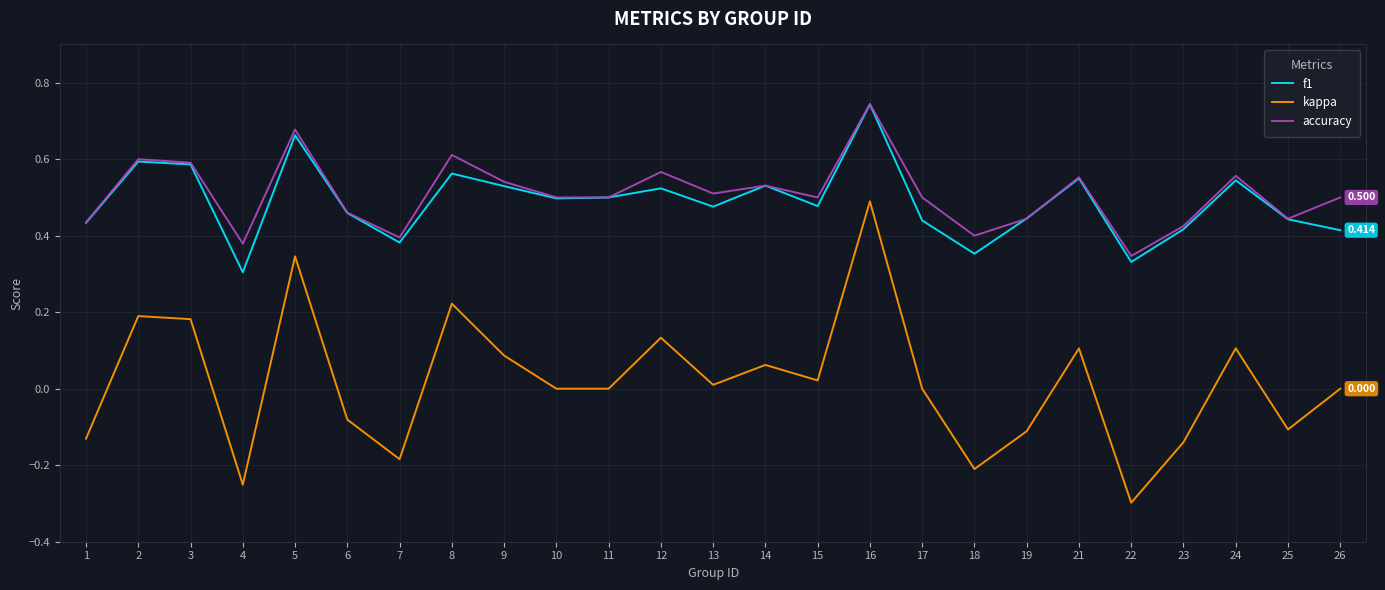

Which series has the largest total across all categories?

accuracy